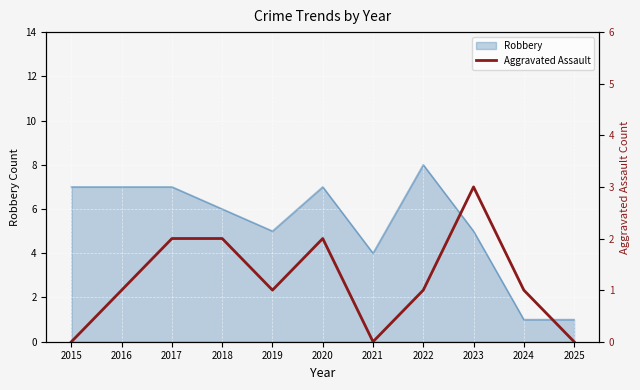

Between 2024 and 2025, which is larger?

2024